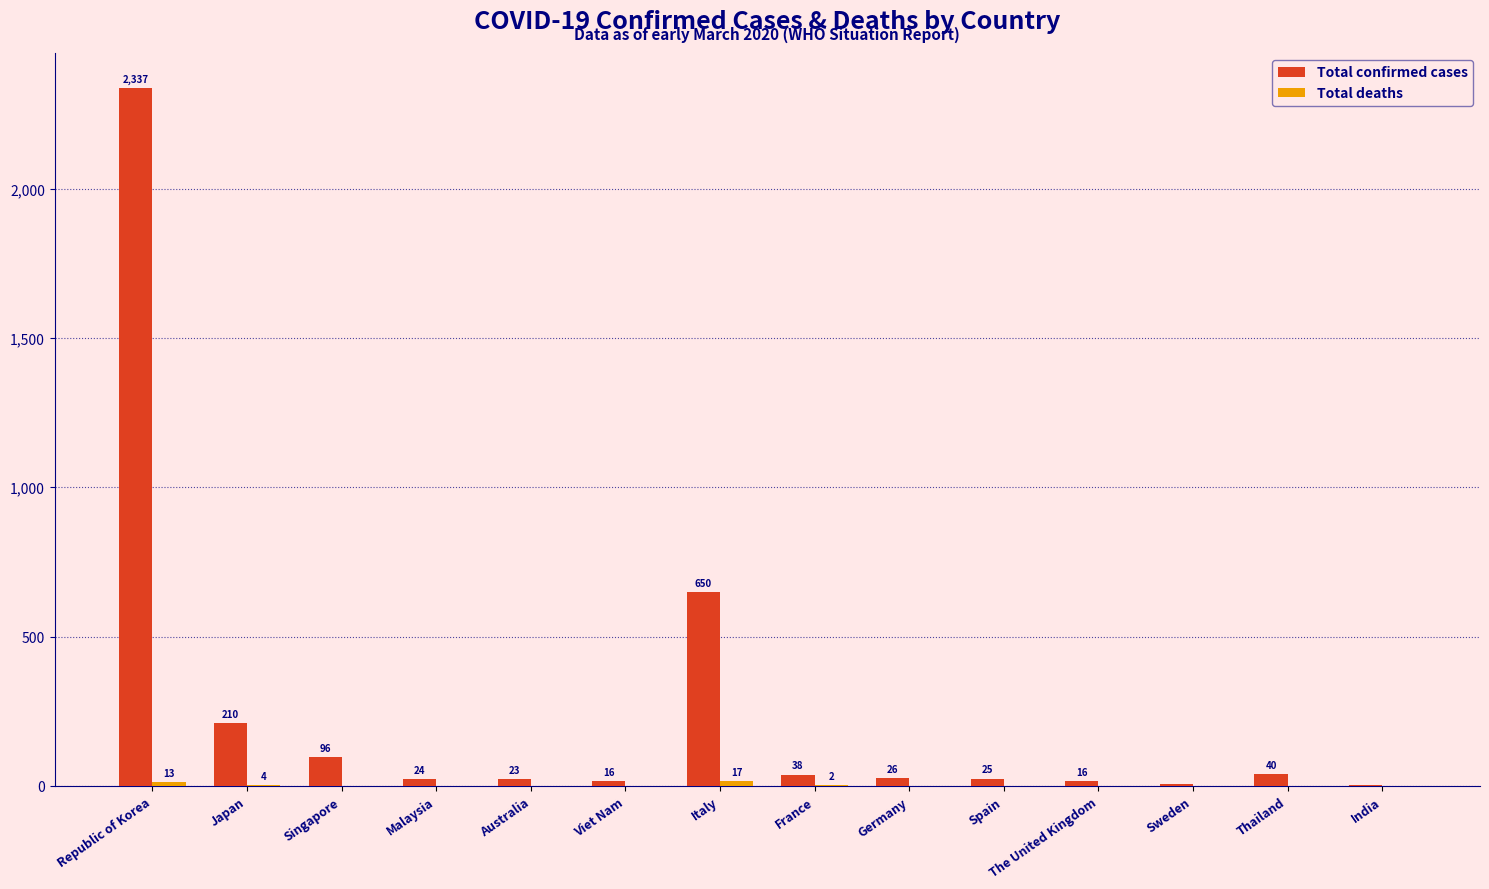

Between Malaysia and France, which series saw the biggest shift?

Total confirmed cases